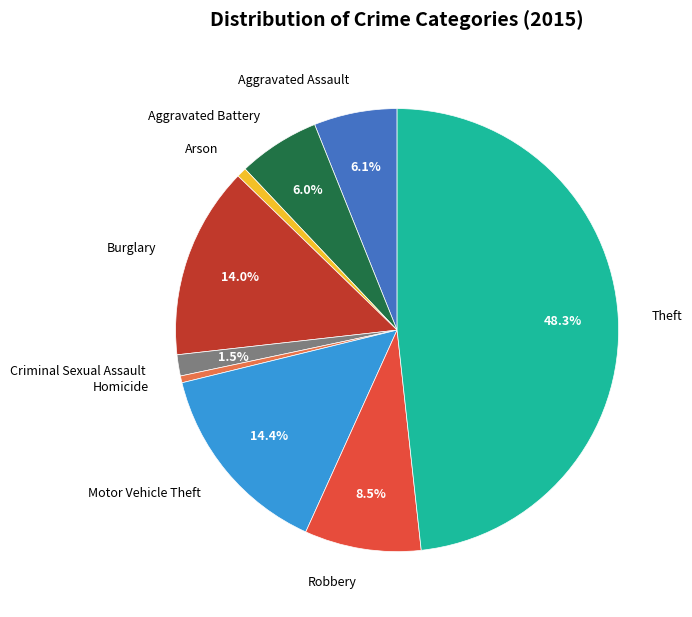

Is there a majority slice in this chart?

No